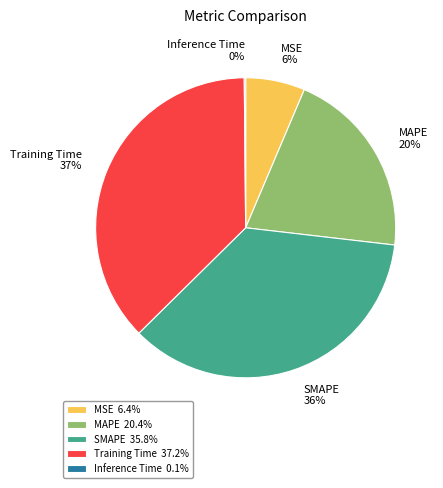

Does SMAPE account for over 50% of the chart?

No